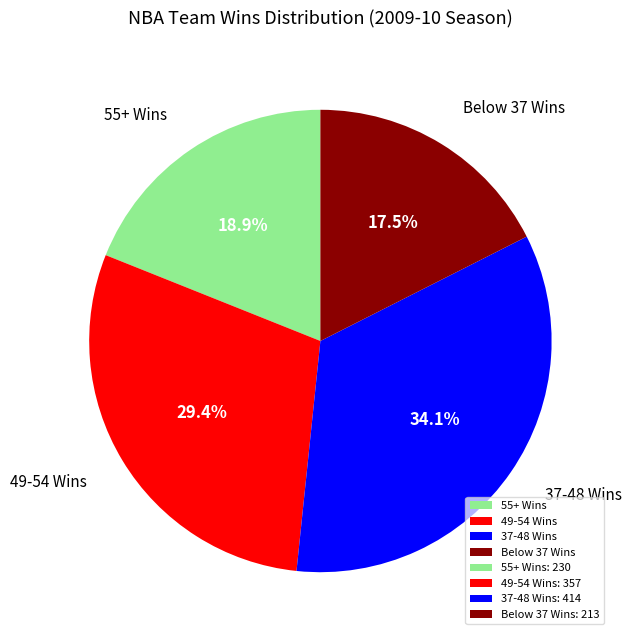

What is the largest slice in the pie chart?

37-48 Wins